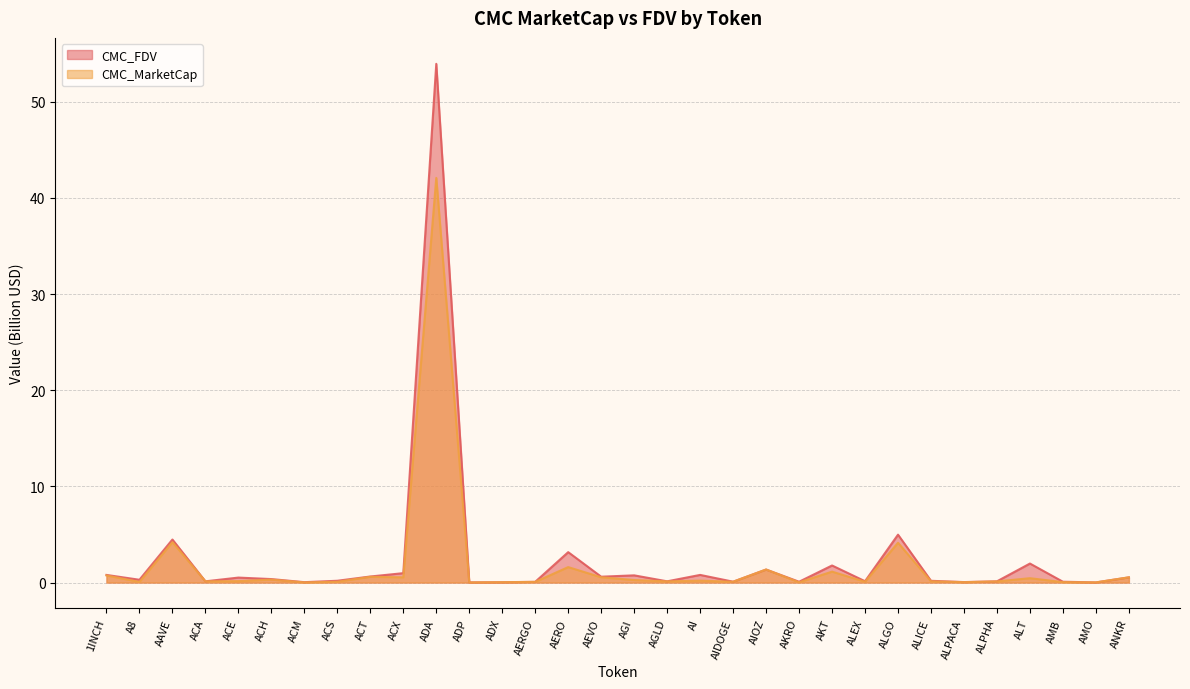

At which label does CMC_MarketCap reach its minimum?

ADP